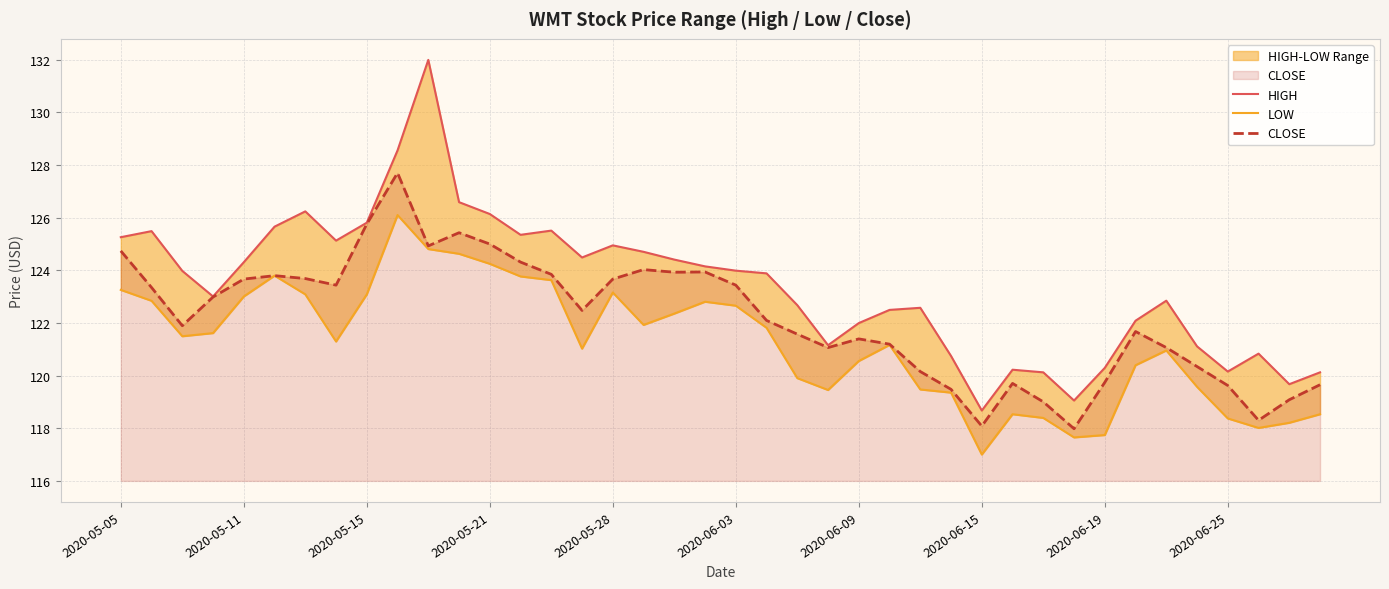

How many interior local peaks does the CLOSE series have?

8